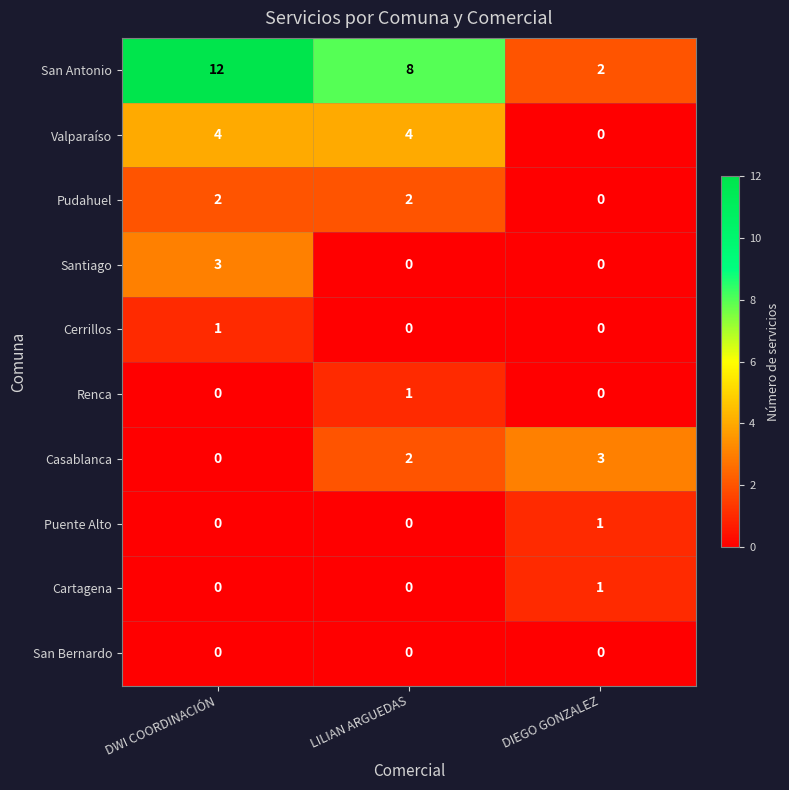

Reading right to left, what are all the values shown in this chart?

San Antonio: DIEGO GONZALEZ=2	LILIAN ARGUEDAS=8	DWI COORDINACIÓN=12
Valparaíso: DIEGO GONZALEZ=0	LILIAN ARGUEDAS=4	DWI COORDINACIÓN=4
Pudahuel: DIEGO GONZALEZ=0	LILIAN ARGUEDAS=2	DWI COORDINACIÓN=2
Santiago: DIEGO GONZALEZ=0	LILIAN ARGUEDAS=0	DWI COORDINACIÓN=3
Cerrillos: DIEGO GONZALEZ=0	LILIAN ARGUEDAS=0	DWI COORDINACIÓN=1
Renca: DIEGO GONZALEZ=0	LILIAN ARGUEDAS=1	DWI COORDINACIÓN=0
Casablanca: DIEGO GONZALEZ=3	LILIAN ARGUEDAS=2	DWI COORDINACIÓN=0
Puente Alto: DIEGO GONZALEZ=1	LILIAN ARGUEDAS=0	DWI COORDINACIÓN=0
Cartagena: DIEGO GONZALEZ=1	LILIAN ARGUEDAS=0	DWI COORDINACIÓN=0
San Bernardo: DIEGO GONZALEZ=0	LILIAN ARGUEDAS=0	DWI COORDINACIÓN=0